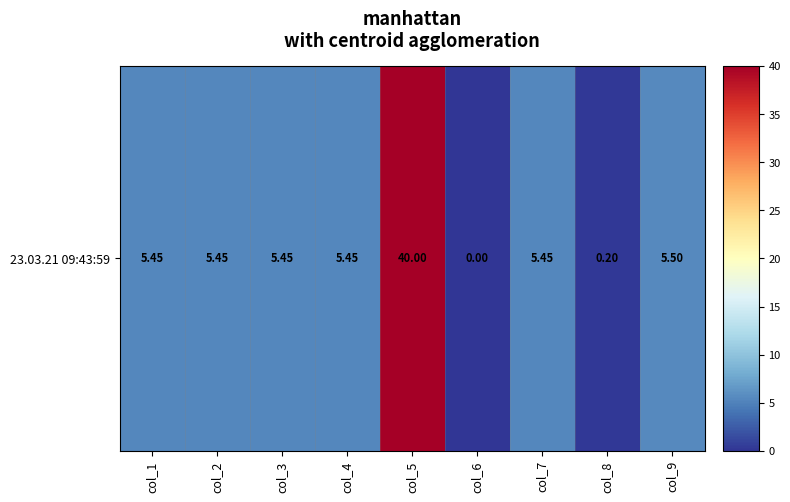

What is the difference between the values at col_5 and col_6?

40.0